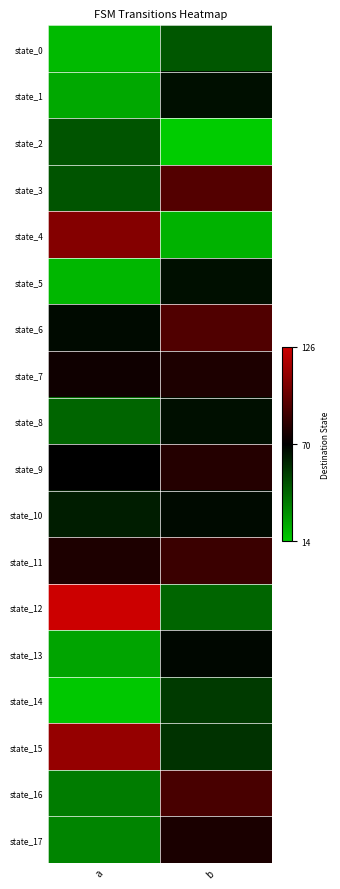

What is the maximum value shown in the chart?

126